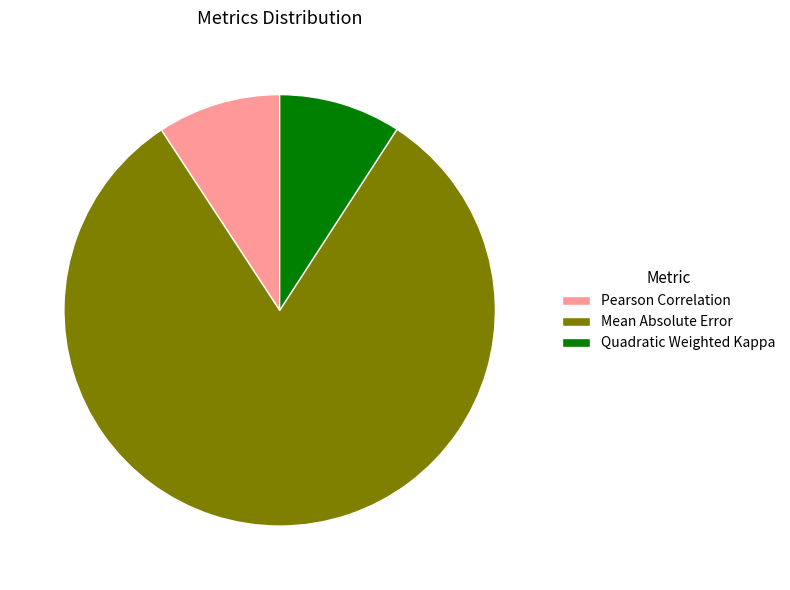

Which has a higher value, Mean Absolute Error or Pearson Correlation?

Mean Absolute Error